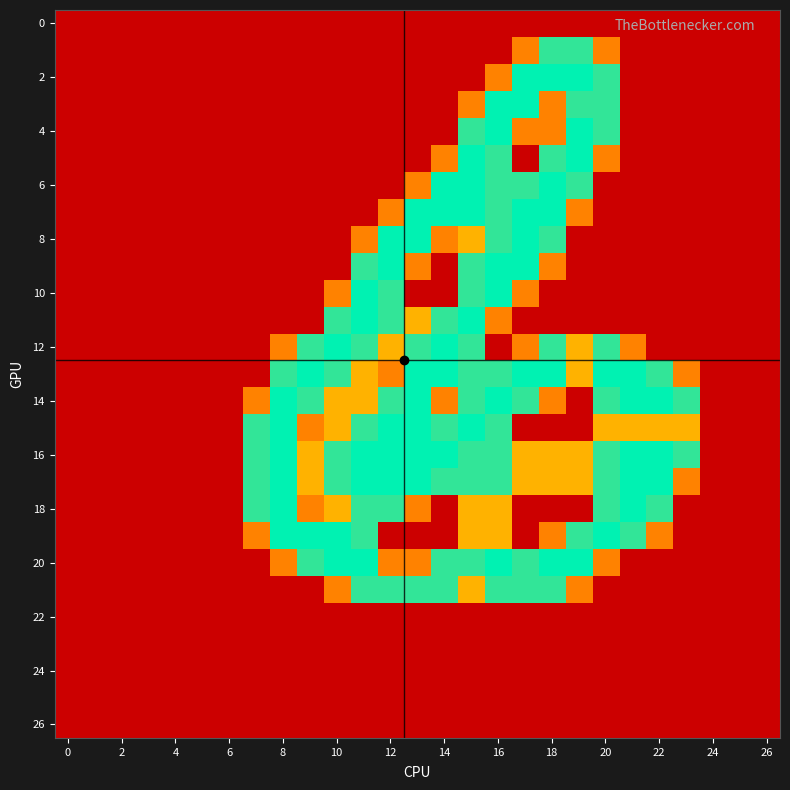

Which series has the largest total across all categories?

16